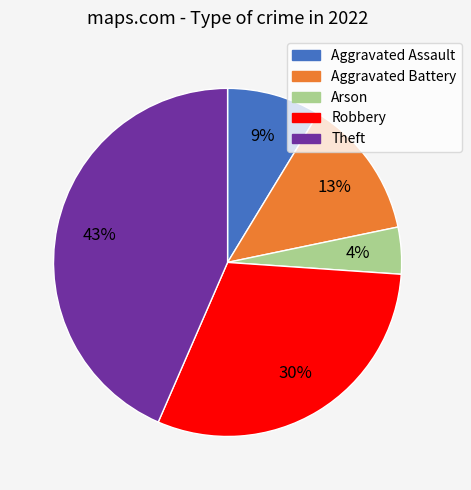

Which category has the smallest portion of the pie?

Arson